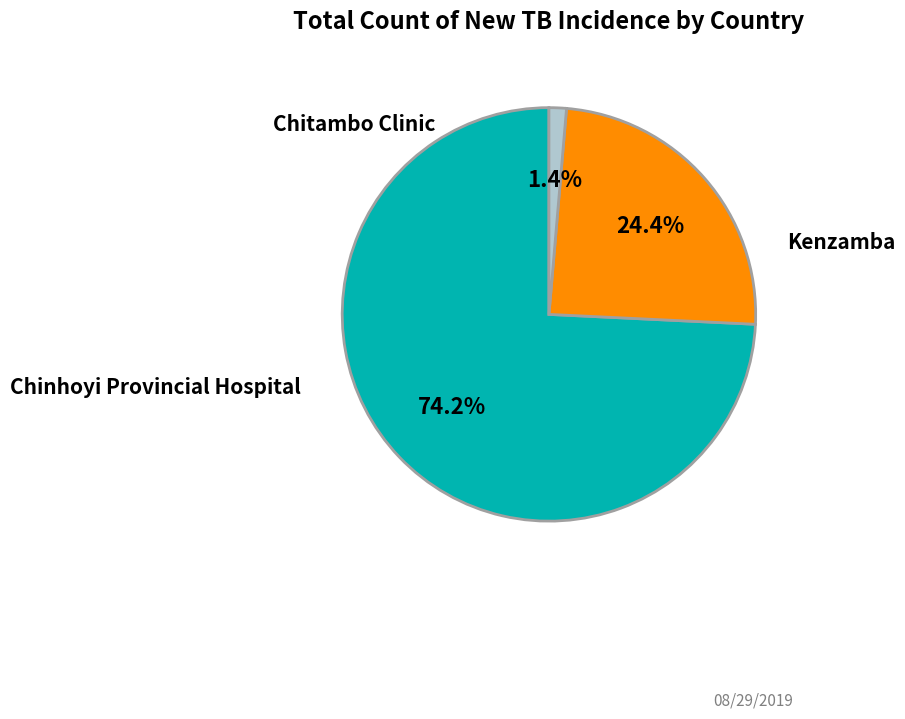

Is there a majority slice in this chart?

Yes